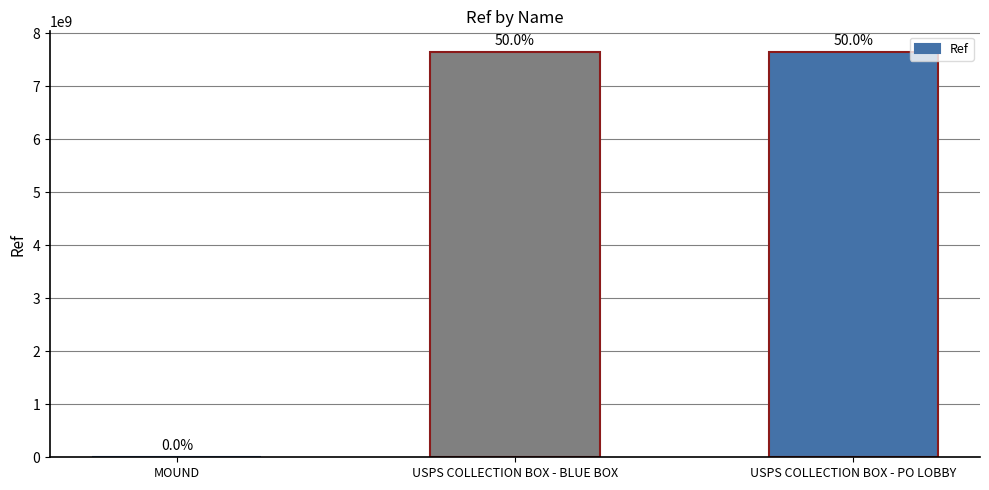

Where is the data nearest to the value 3828586968?

USPS COLLECTION BOX - BLUE BOX